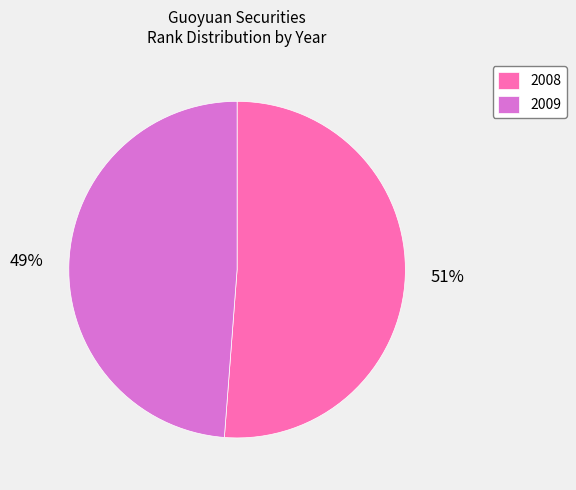

What percentage is the 2009 slice, to the nearest percent?

49%